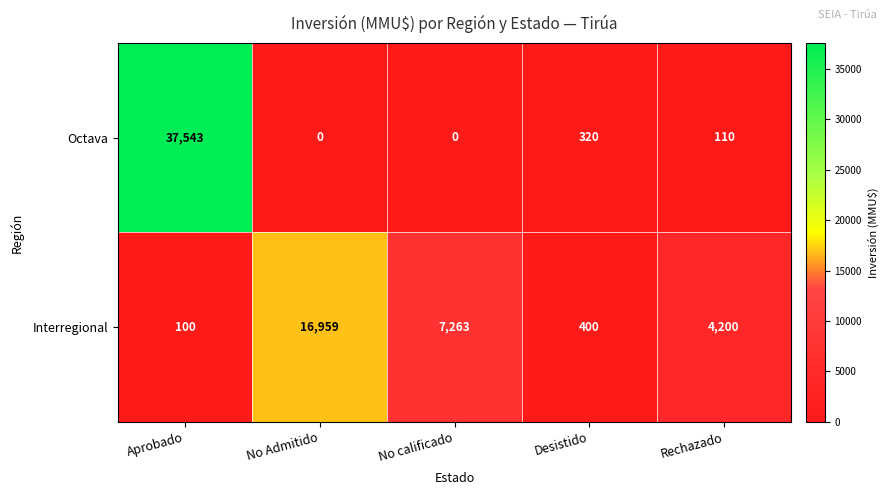

At which category is the sum across all series the highest?

Aprobado